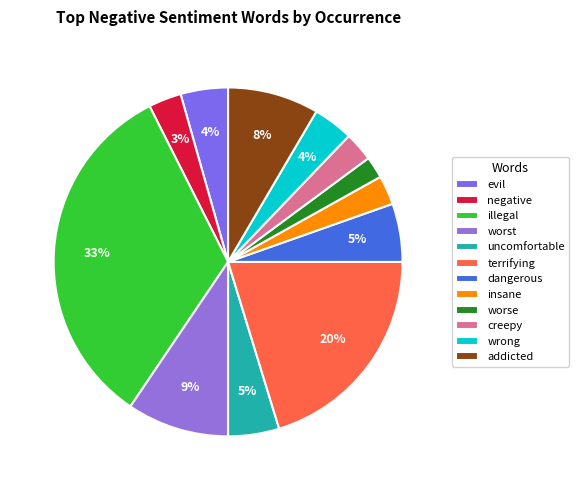

Which category has the biggest portion of the pie?

illegal